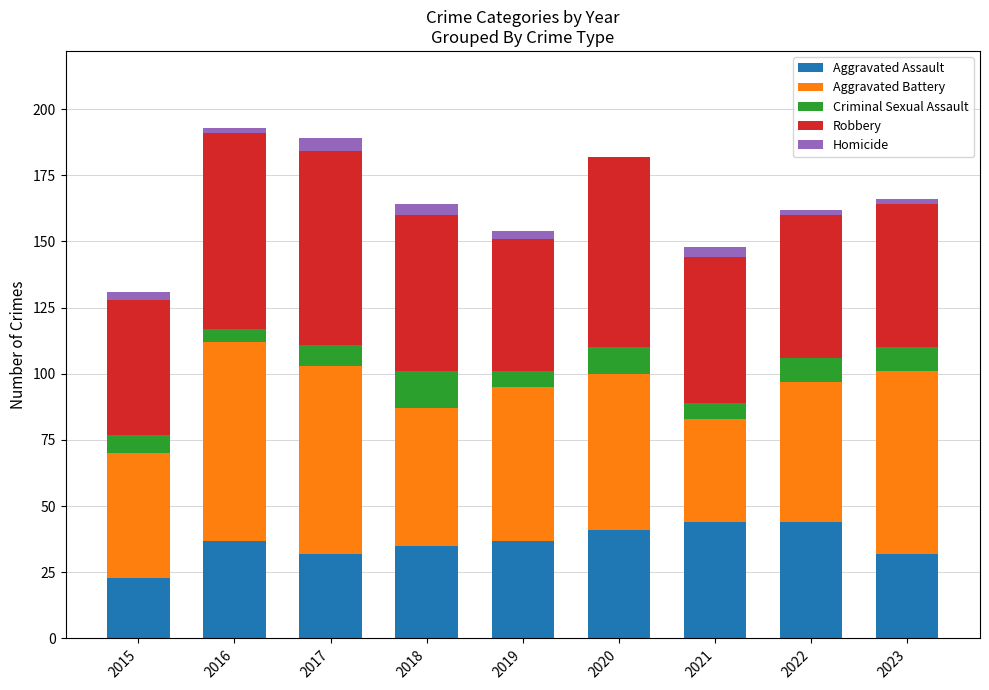

What is the total value across all series at 2017?

189